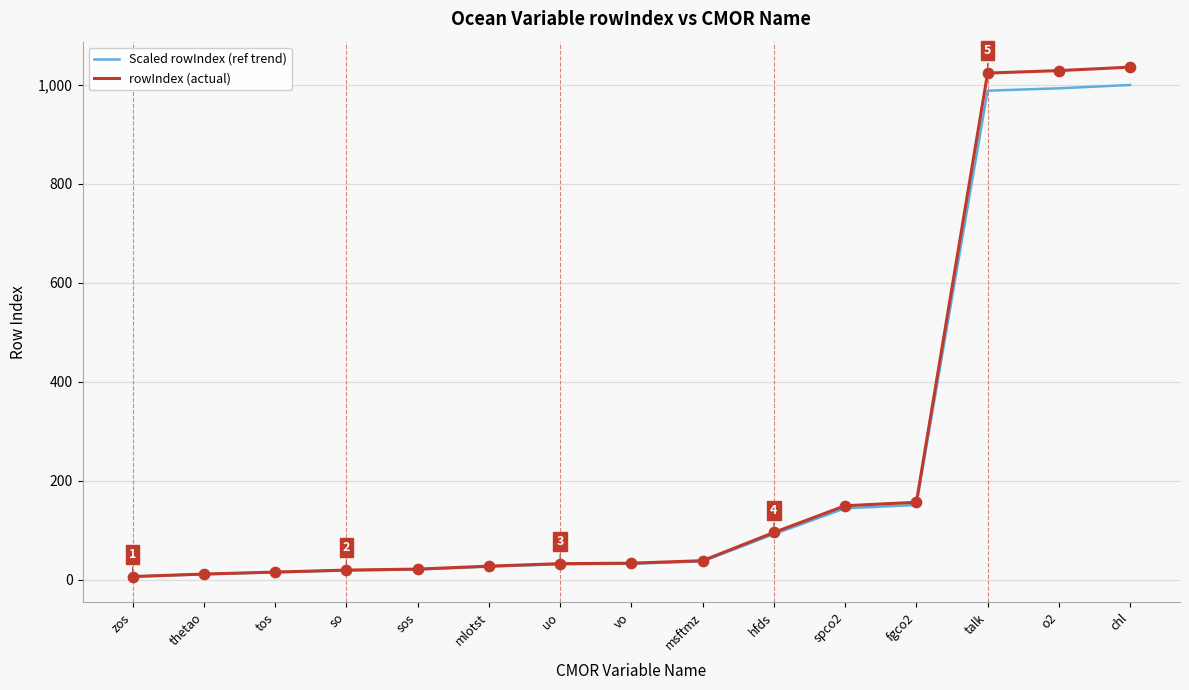

What is the total value across all series at tos?

31.4